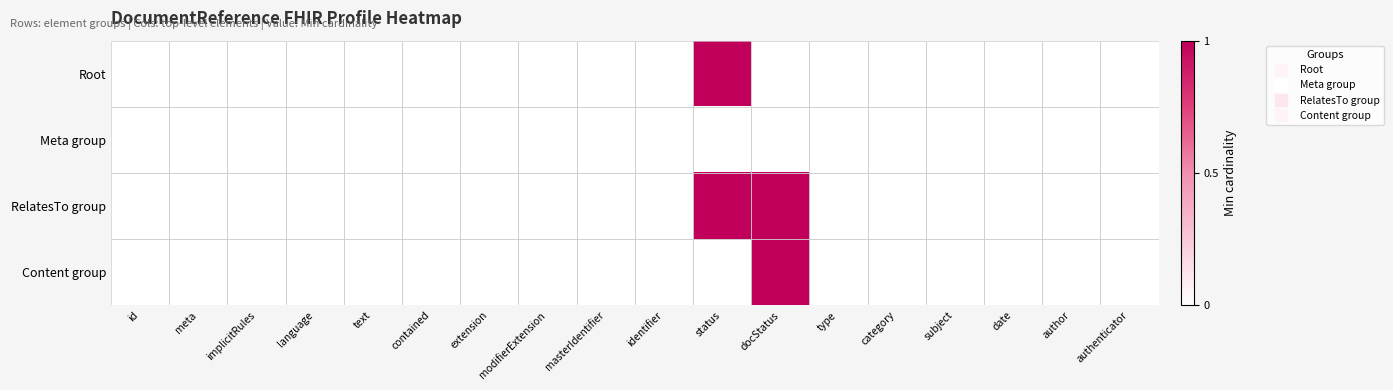

Rank the series by their maximum value, from highest to lowest.

Root, RelatesTo group, Content group, Meta group